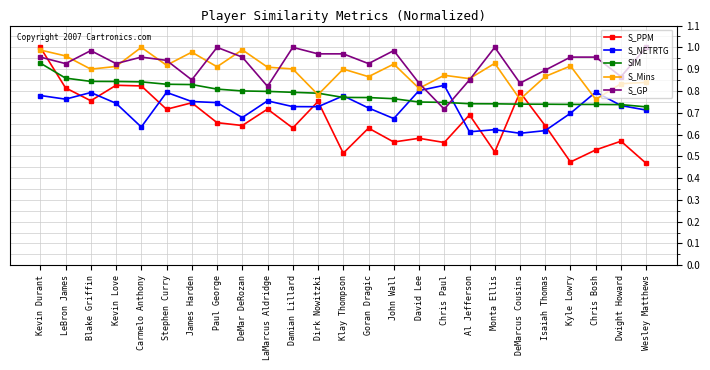

Where do S_GP and S_PPM first cross each other?

Kevin Durant and LeBron James